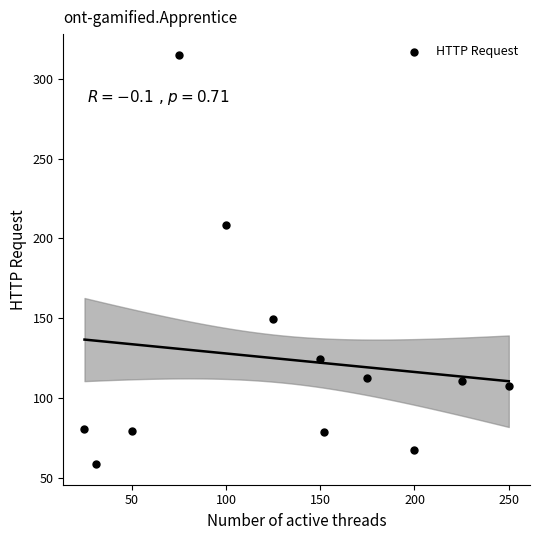

What is the average X value?

129.8